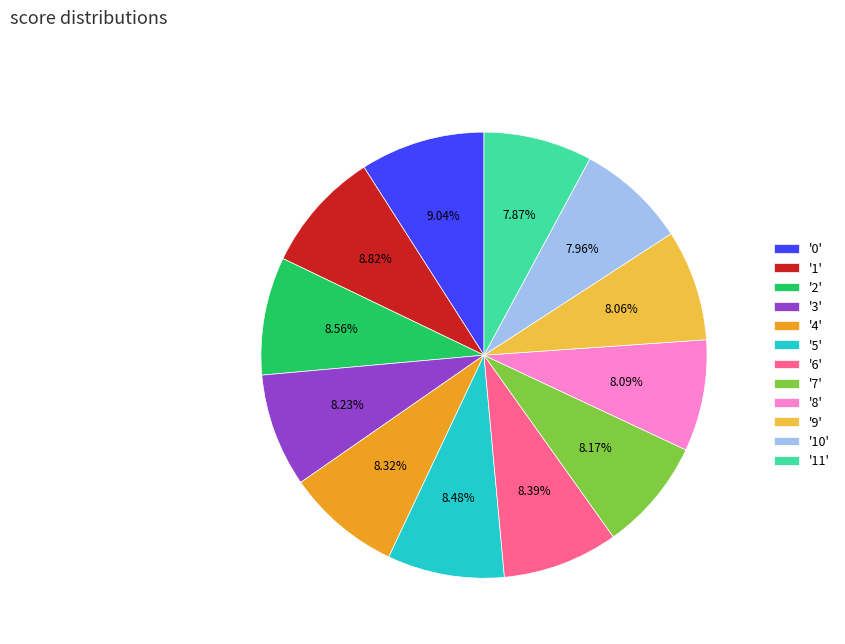

Combined, do '2' and '10' account for over 50%?

No